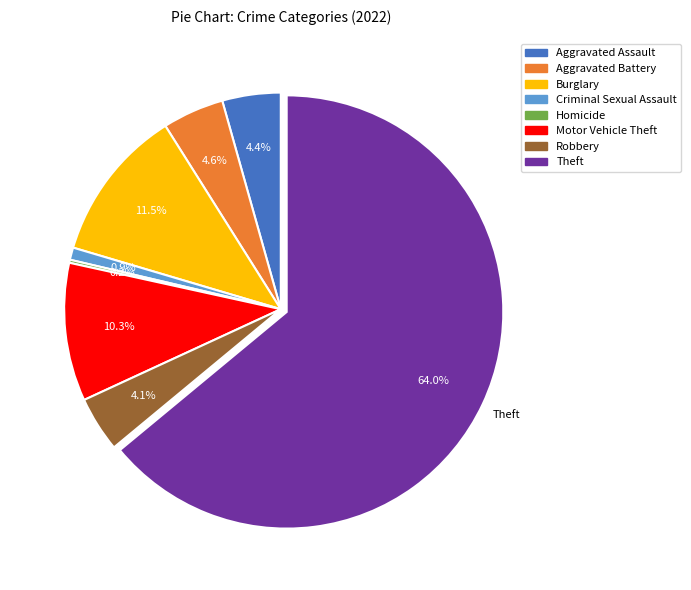

Is there a majority slice in this chart?

Yes